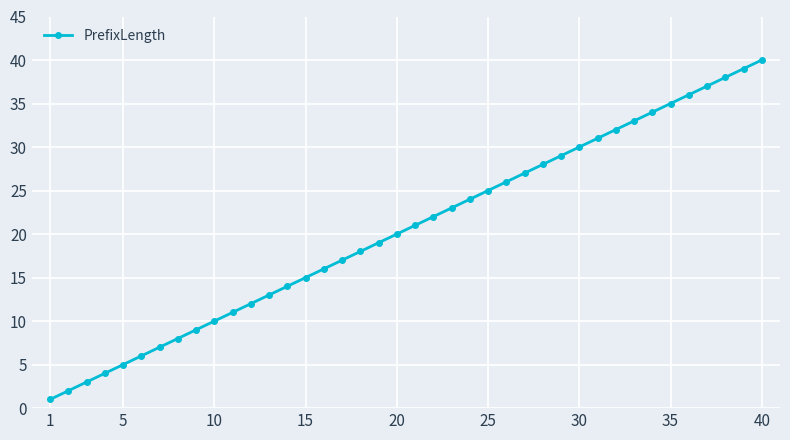

Reading left to right, list all the values displayed in this chart.

1	2	3	4	5	6	7	8	9	10	11	12	13	14	15	16	17	18	19	20	21	22	23	24	25	26	27	28	29	30	31	32	33	34	35	36	37	38	39	40